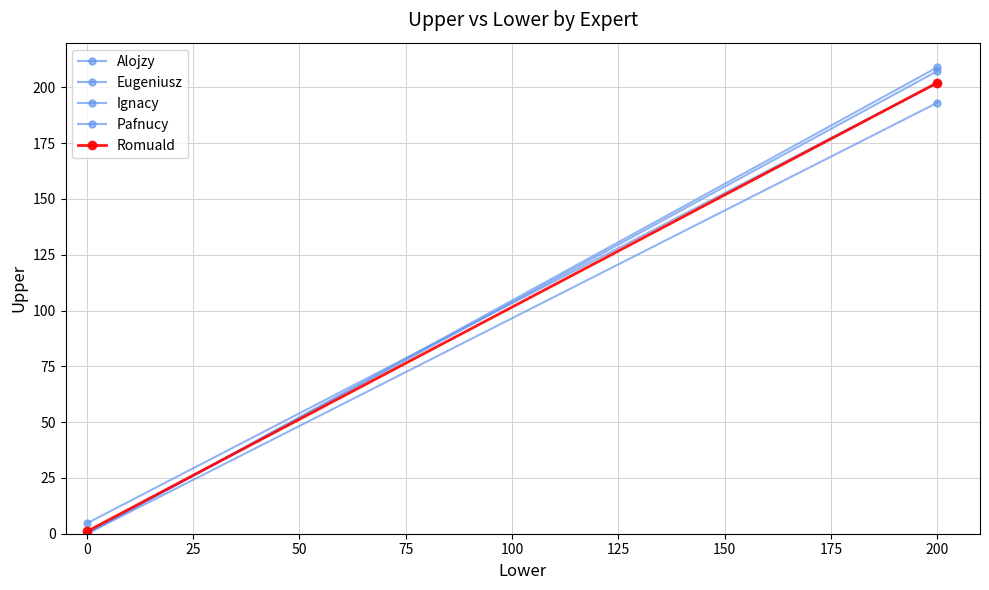

Rank the series by their maximum value, from lowest to highest.

Ignacy, Eugeniusz, Romuald, Pafnucy, Alojzy